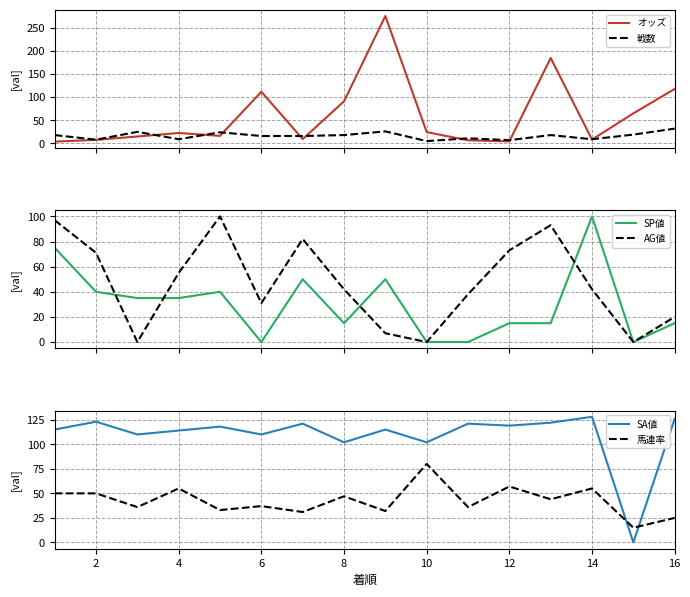

How many times do SA値 and オッズ cross each other?

8